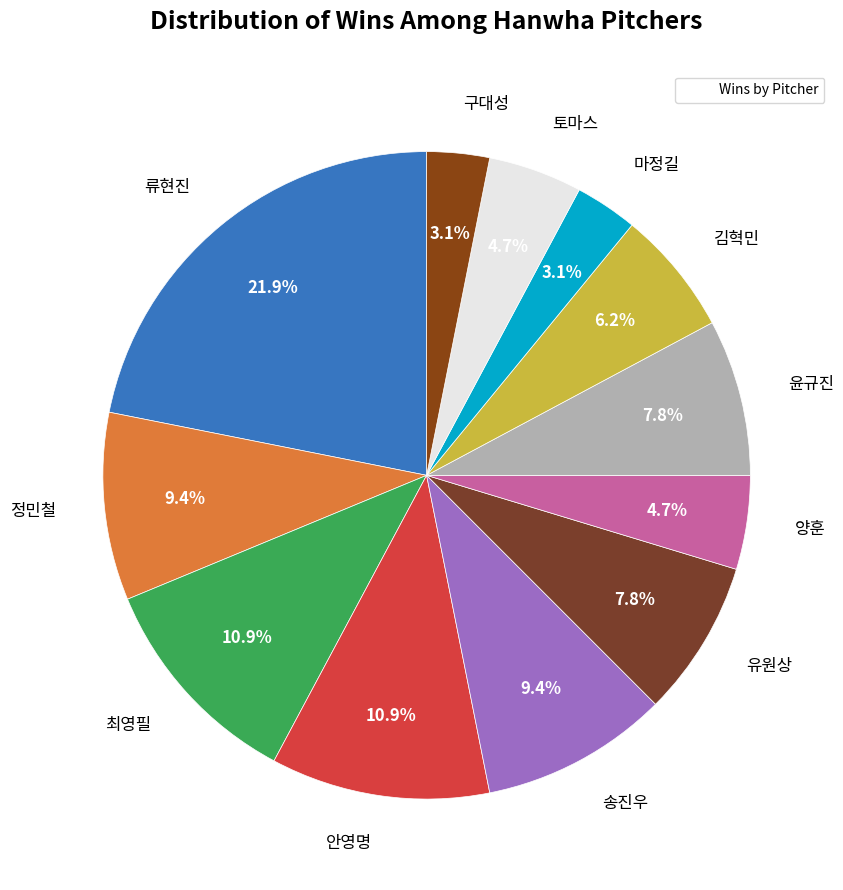

To the nearest percent, what is the difference between the largest and smallest slice percentages?

19%